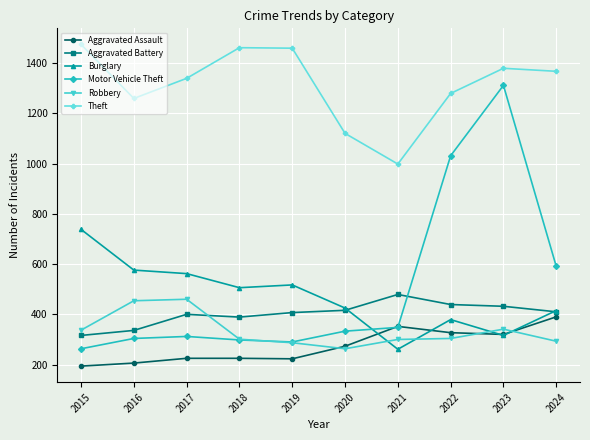

True or false: Theft and Burglary intersect in this chart.

False